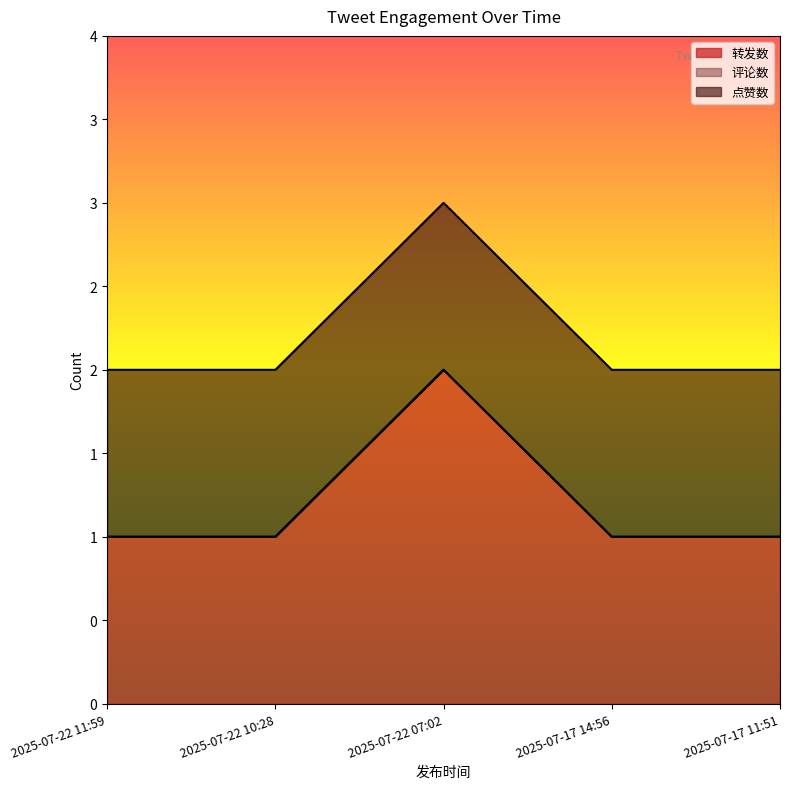

At 2025-07-17 11:51, list the series in order from smallest to largest.

评论数, 转发数, 点赞数